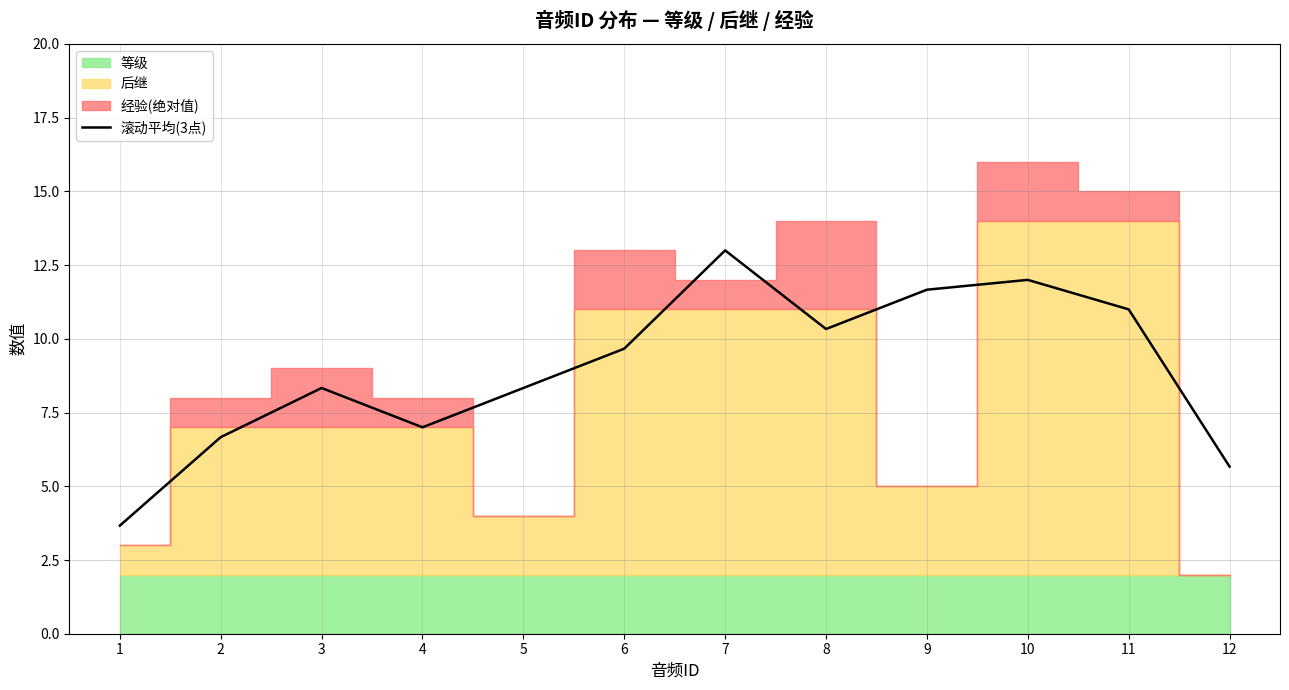

List the labels in order of value, smallest first.

1, 12, 2, 4, 3, 5, 6, 8, 11, 9, 10, 7